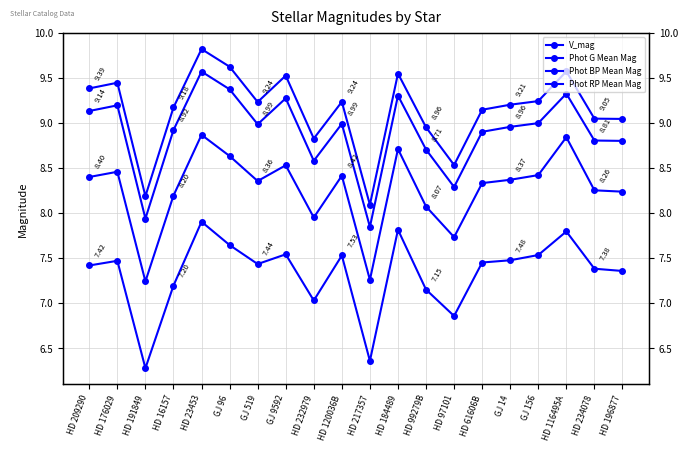

What is the difference between the V_mag values at HD 176029 and HD 217357?

1.4